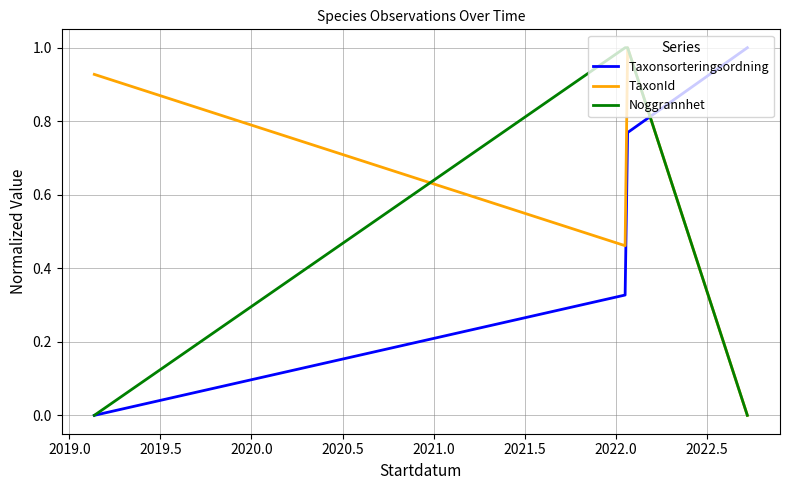

True or false: Taxonsorteringsordning and TaxonId cross at least once.

True